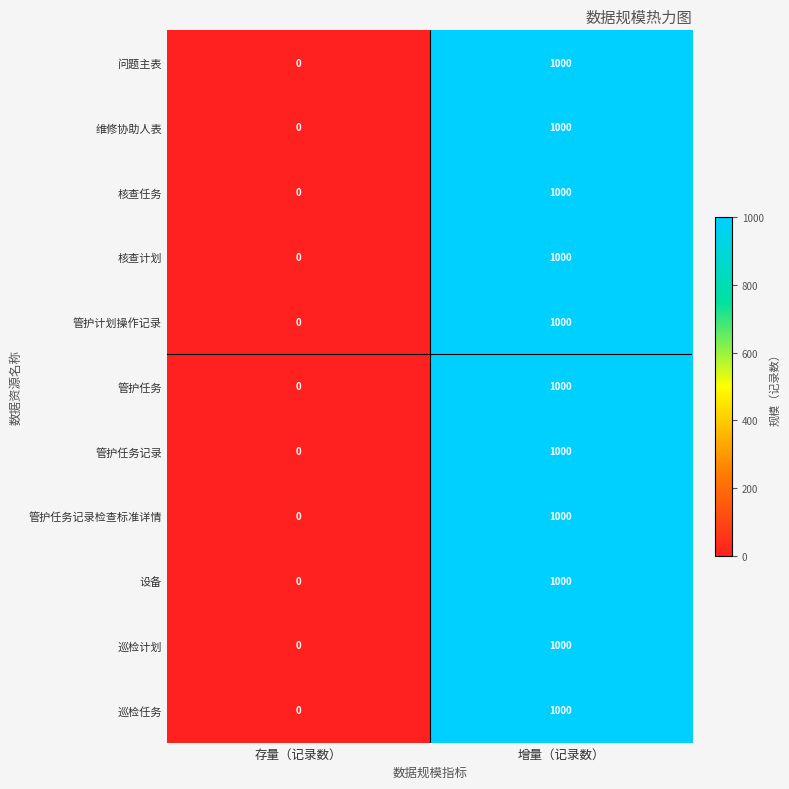

What is the sum of all 问题主表 values?

1000